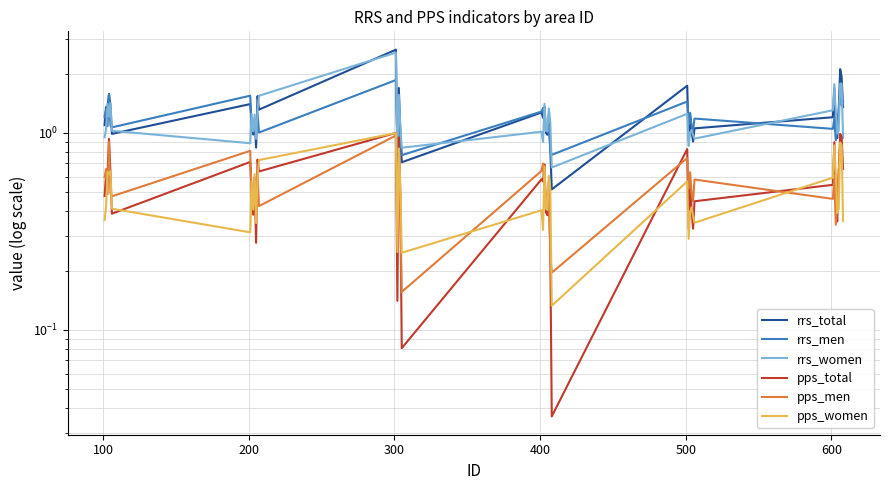

What is the average value of the rrs_women series?

1.2